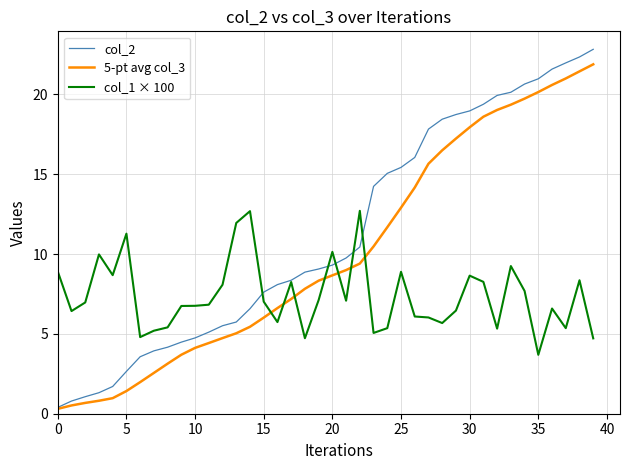

Which series has the largest total across all categories?

col_2